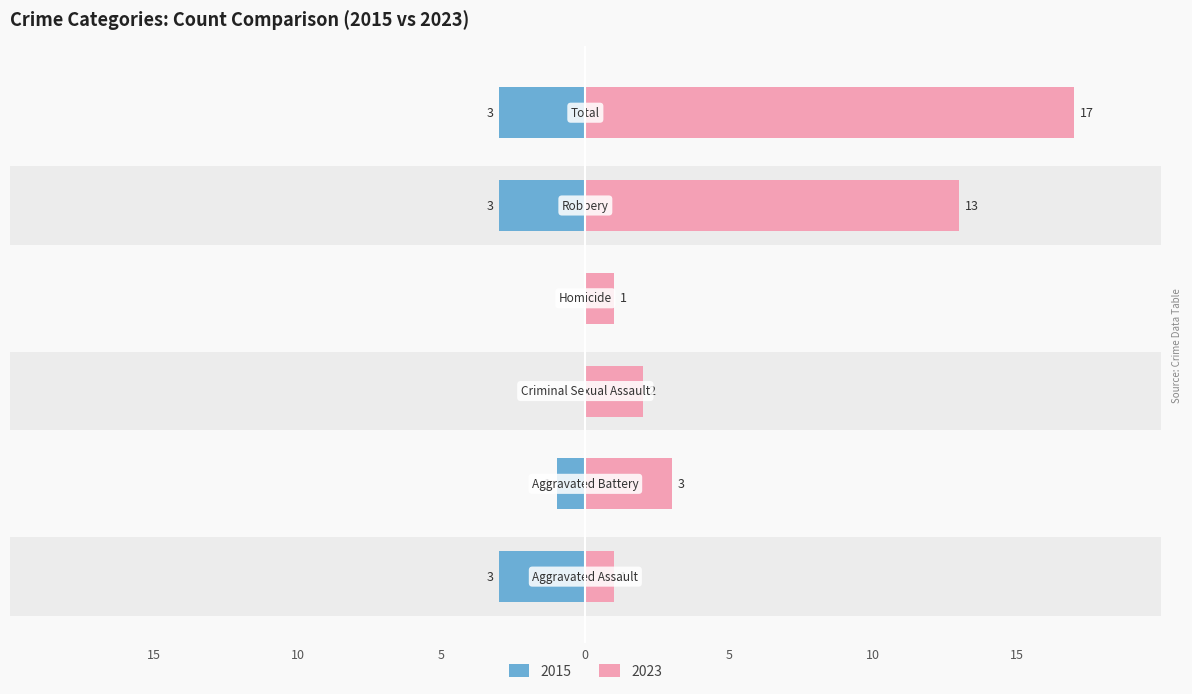

Is it true that the value at Aggravated Battery is -1?

True